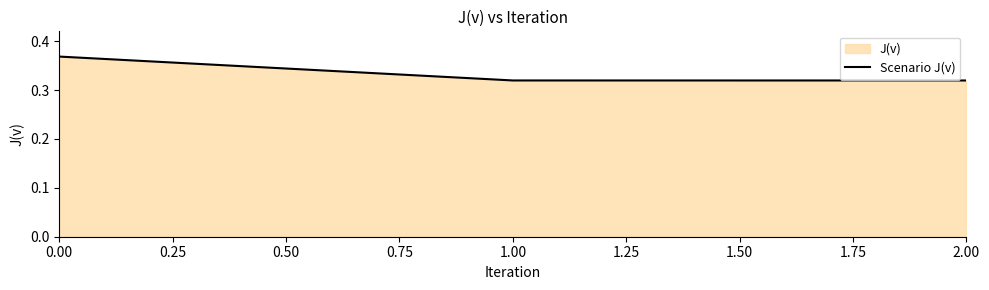

What position from the left is 1.00?

2